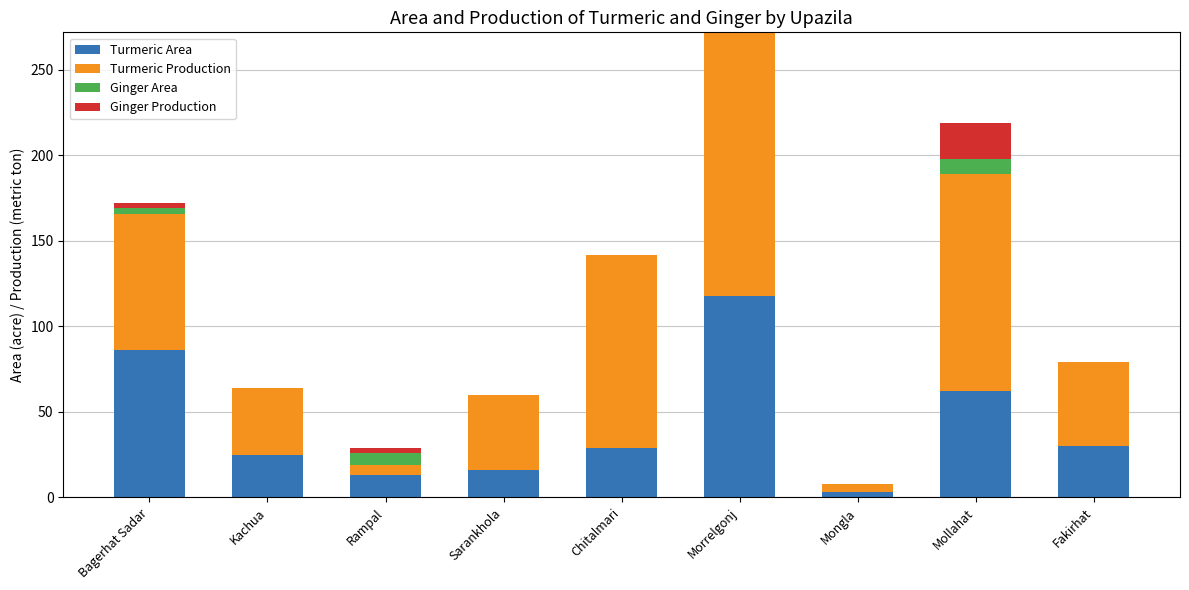

The Turmeric Area series shows 118 at Morrelgonj. True or false?

True